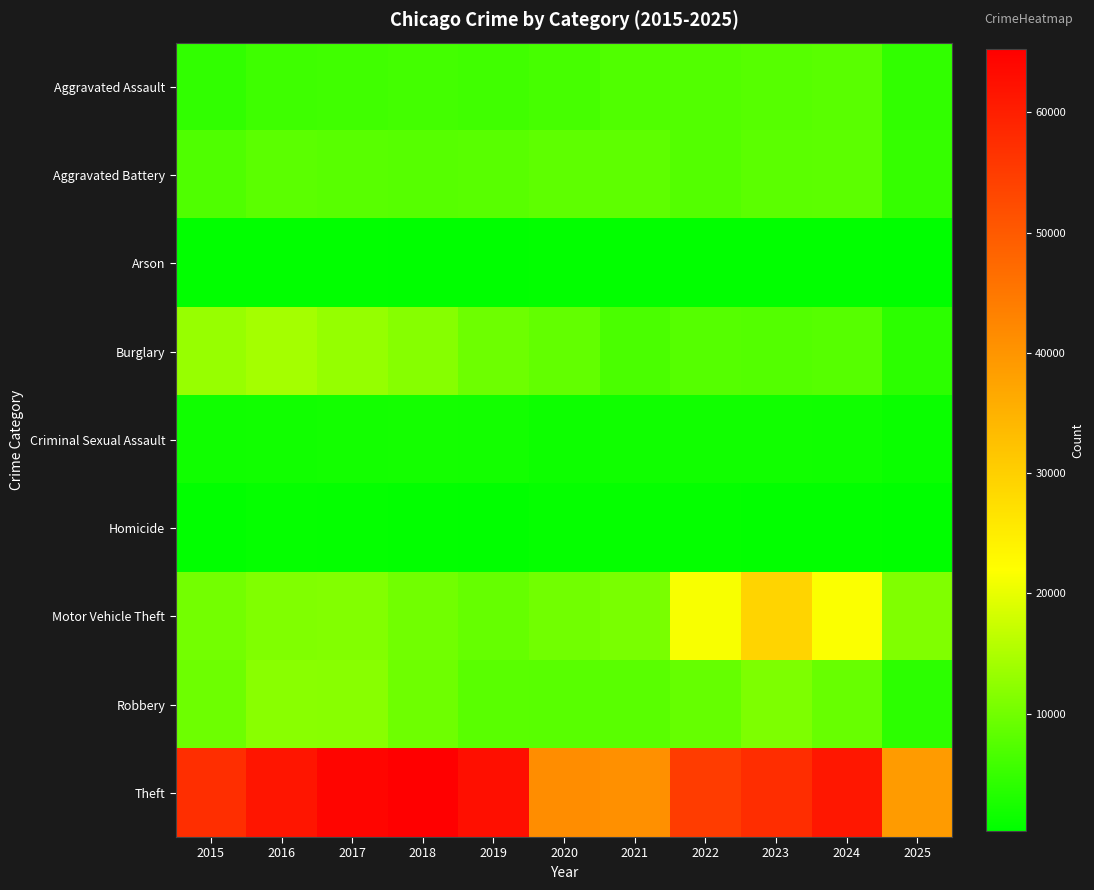

At which category is the sum across all series the highest?

2023